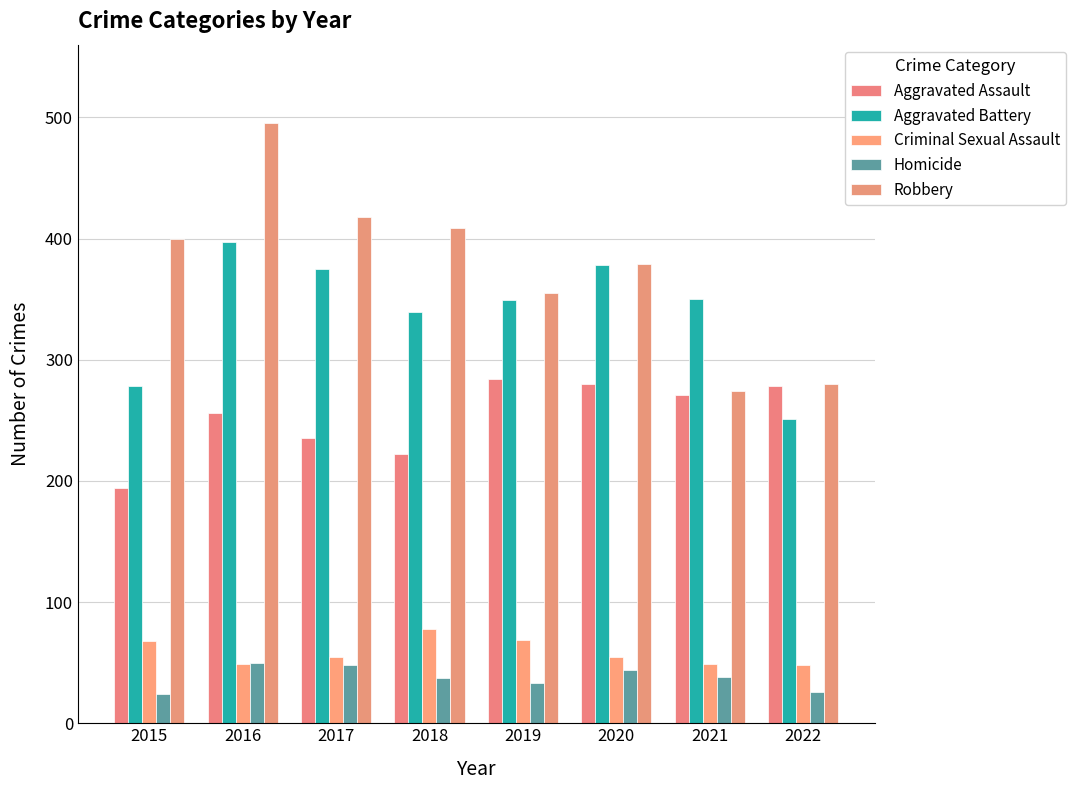

At which label does Aggravated Assault reach its peak?

2019